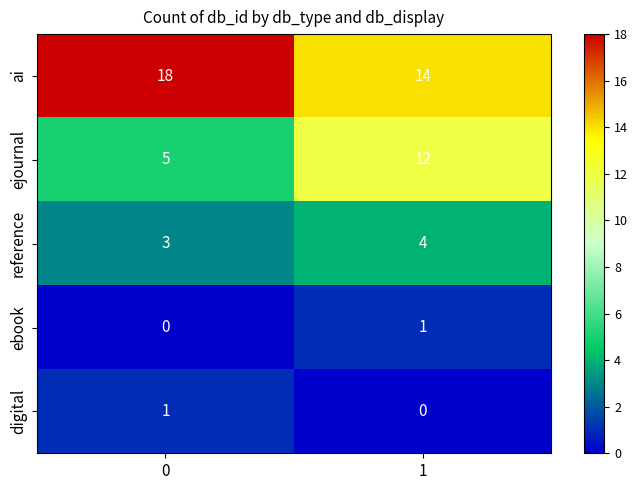

What is the sum of all ai values?

32